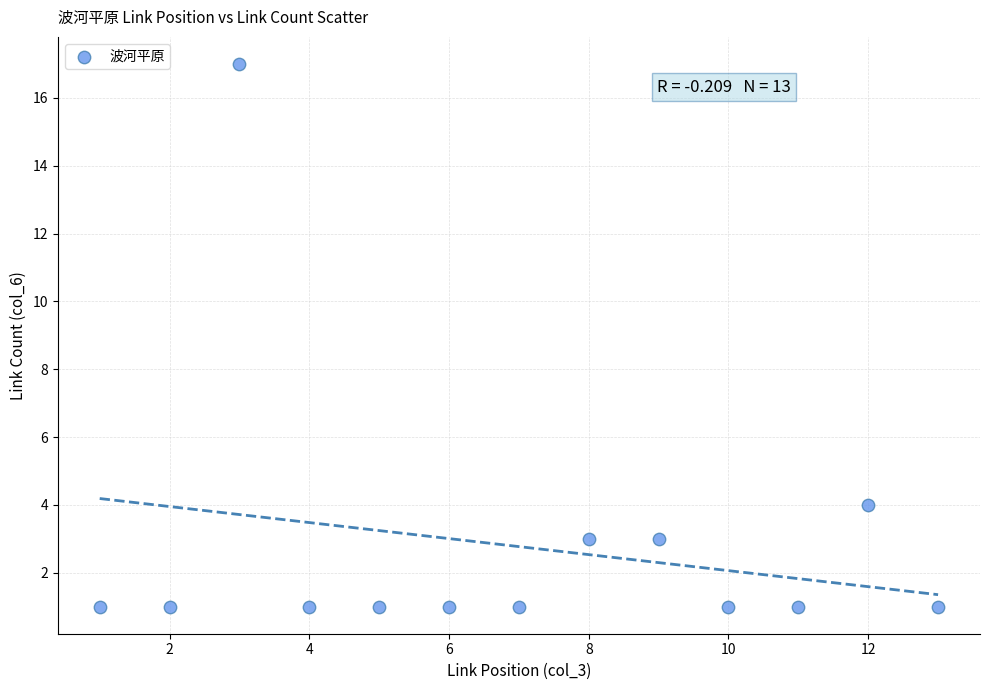

What Y value in the scatter plot is closest to 9?

4